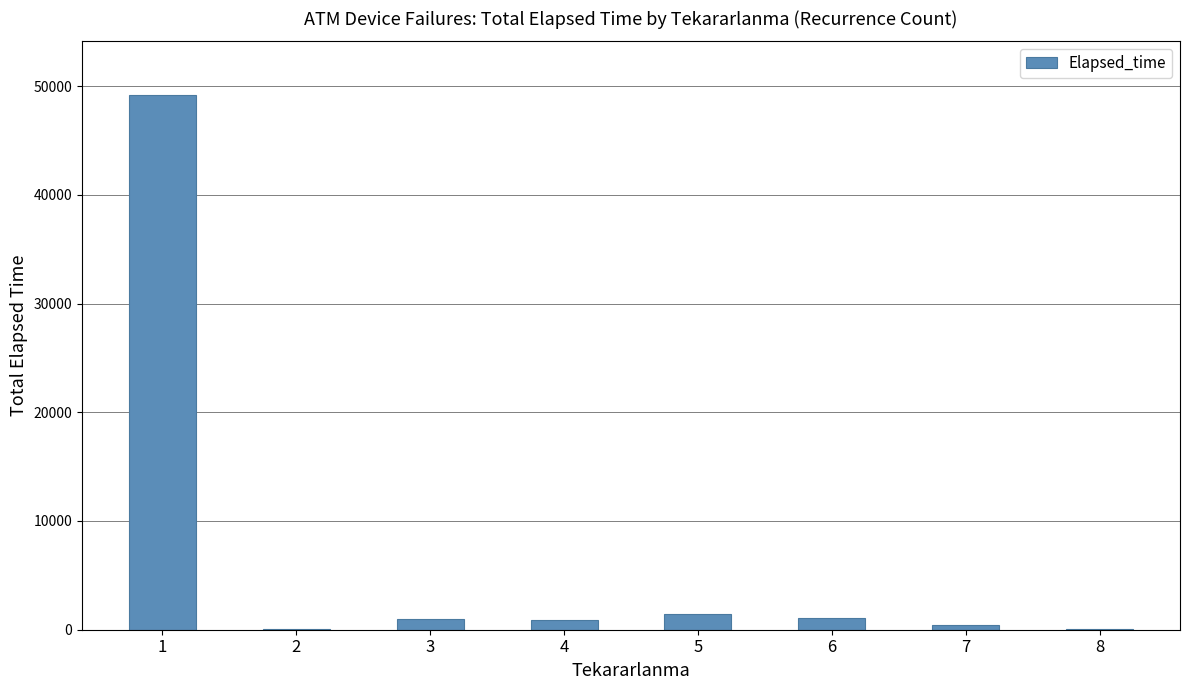

What is the sum of all values?

54200